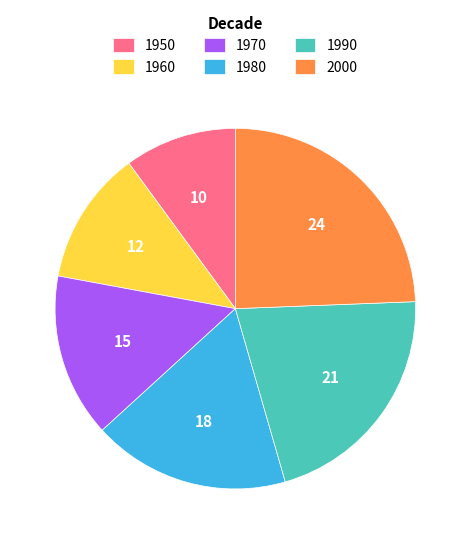

Do 1990 and 1970 together represent more than half of the pie?

No